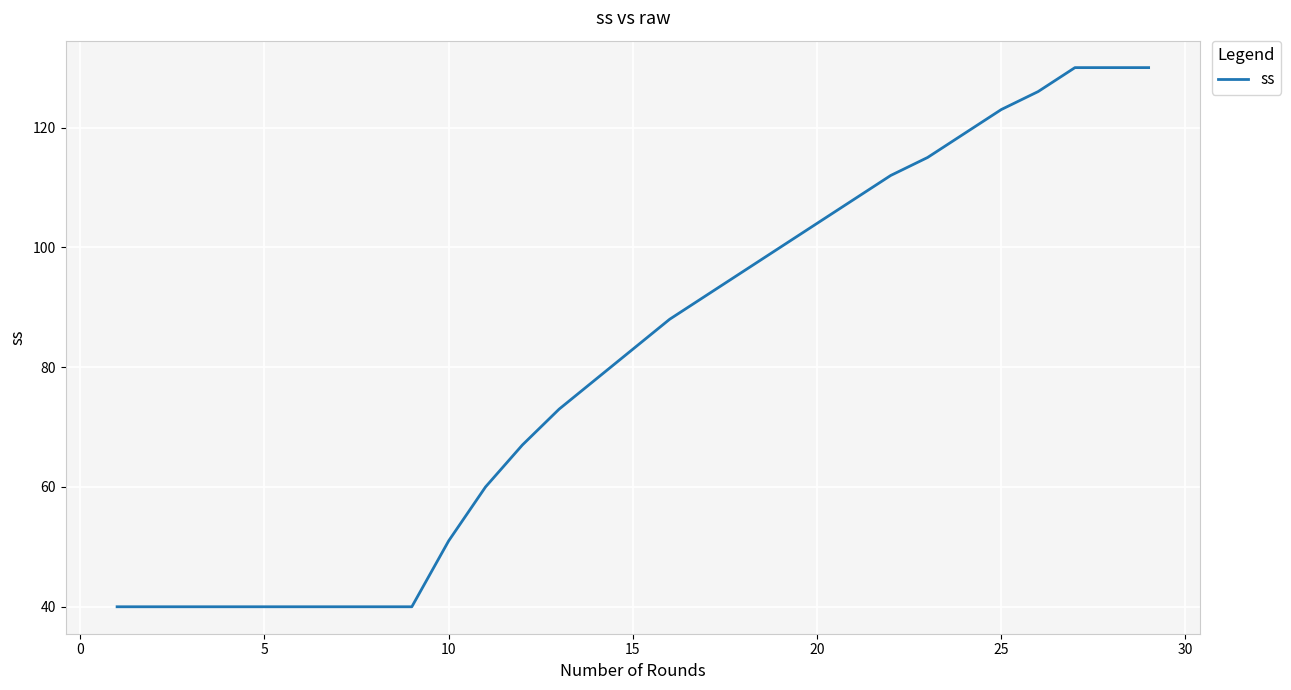

What is the difference between the maximum and minimum values?

90